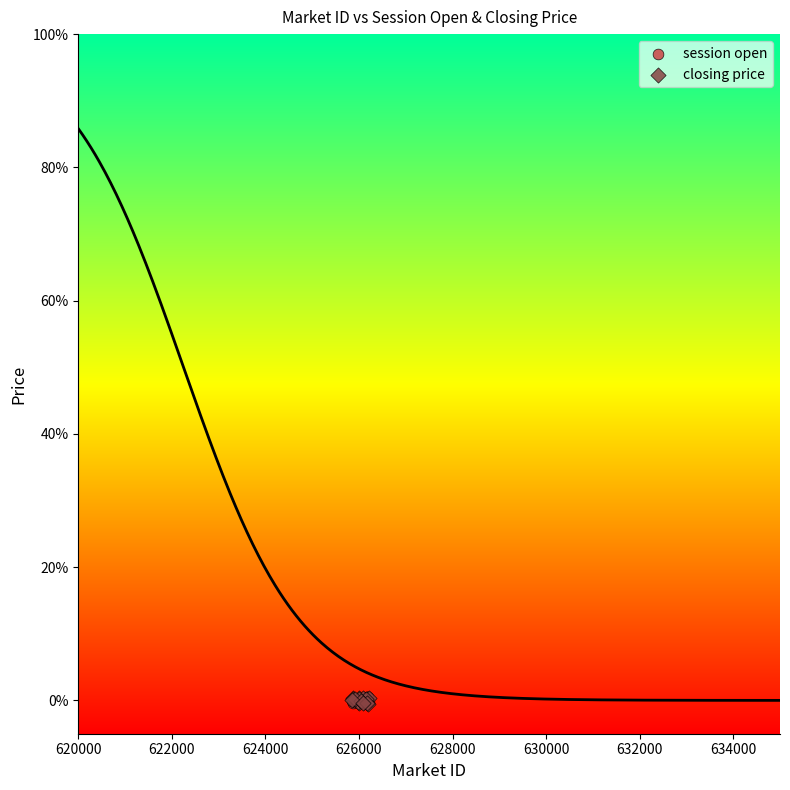

What are all the series names shown in the legend?

session open, closing price